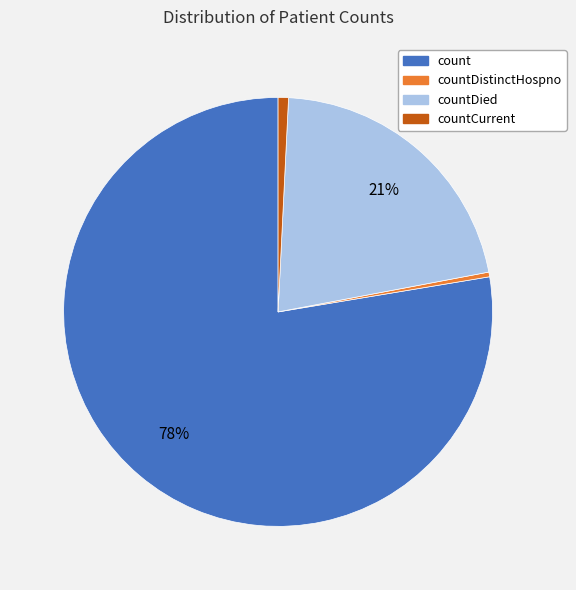

Does any single category account for the majority?

Yes